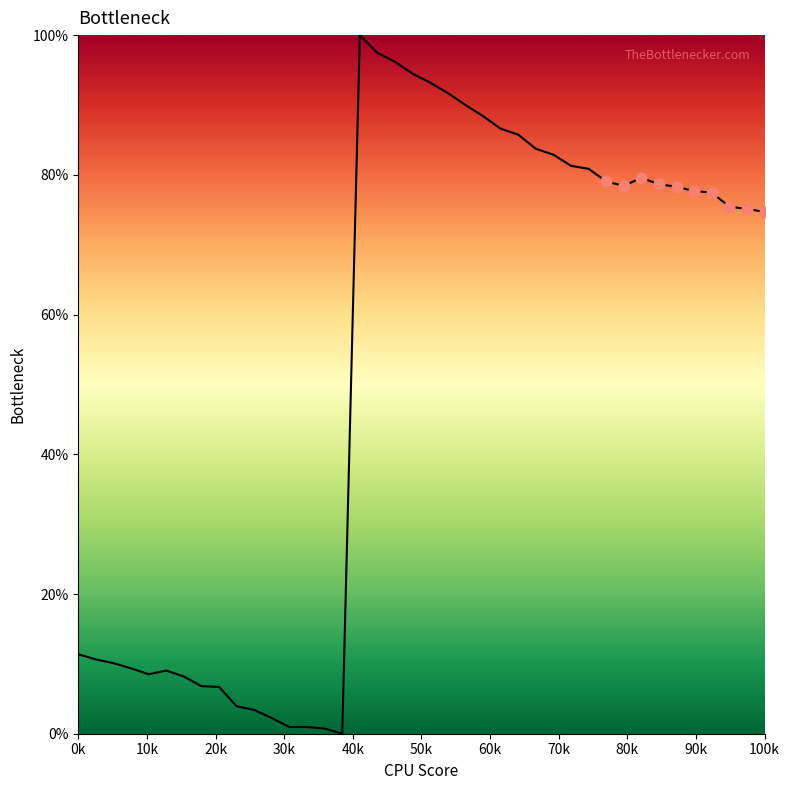

What is the maximum value shown in the chart?

100.0